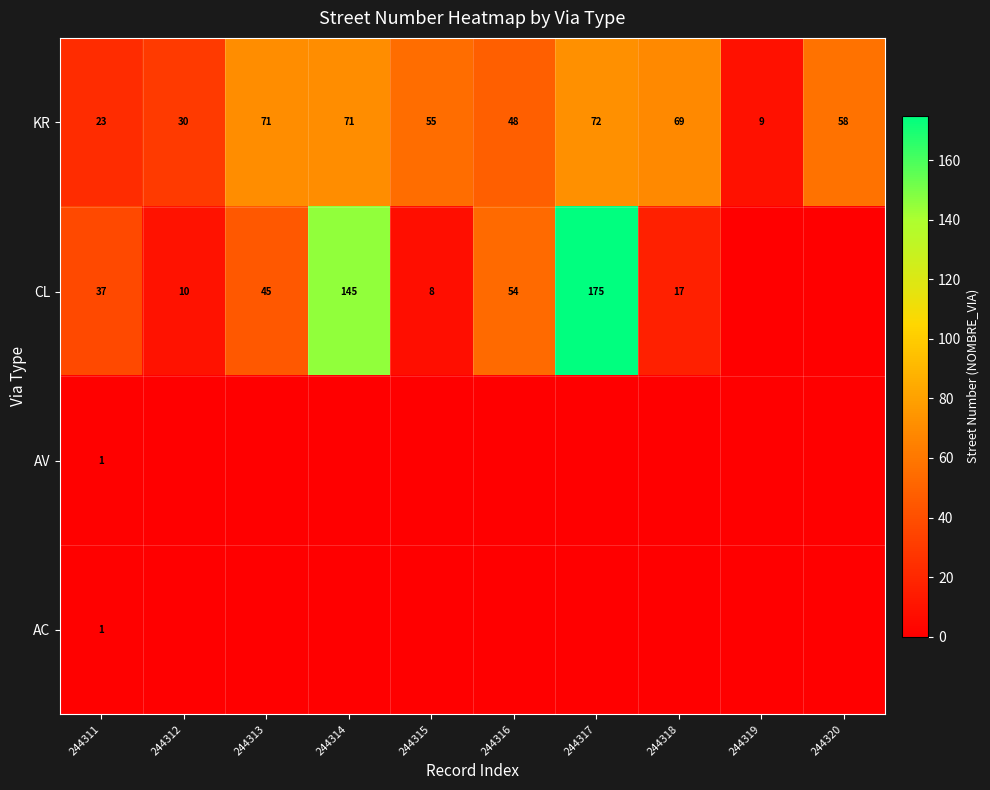

At how many categories does at least one series exceed 13?

9